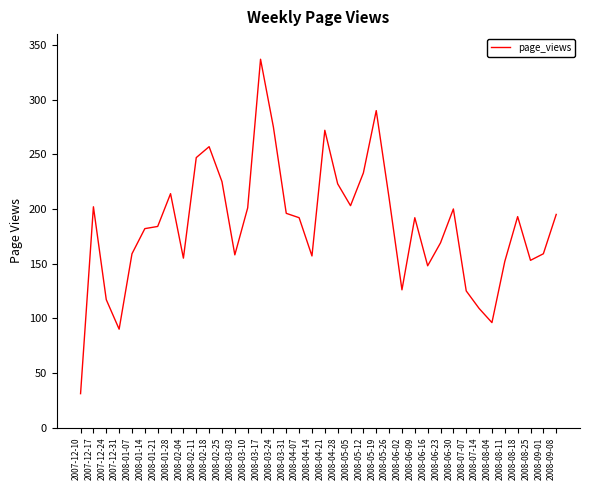

Read the value at 2008-04-14, to the nearest 10.

160